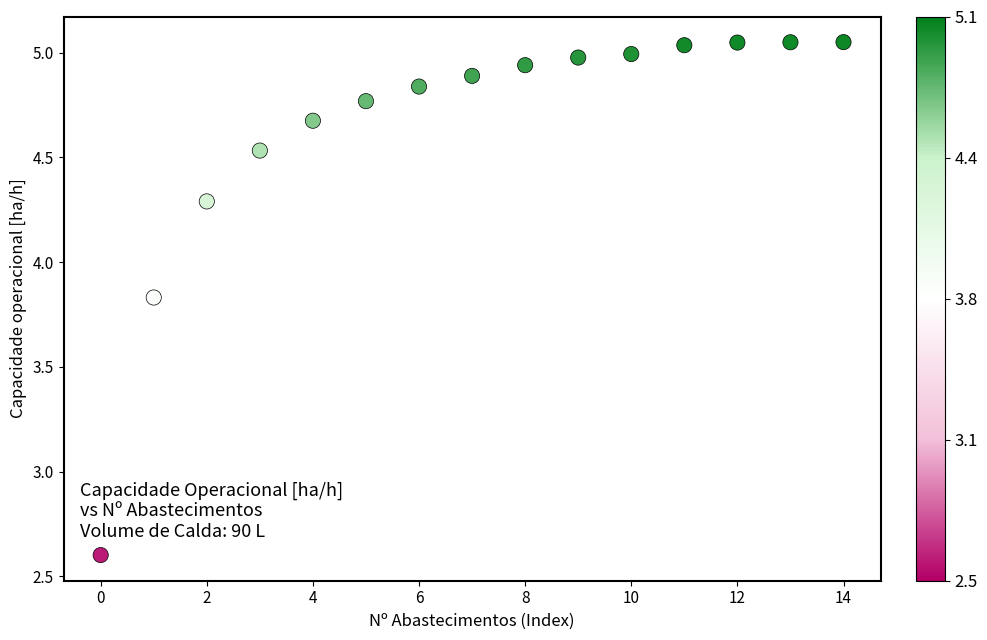

What Y value in the scatter plot is closest to 3?

2.6